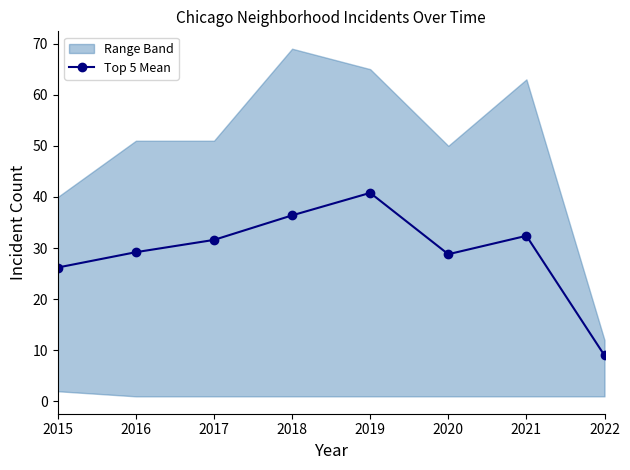

Where does the data first go above 31?

2017